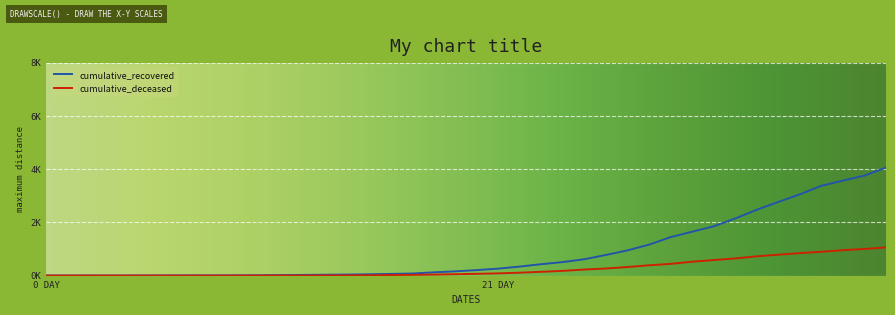

What is the maximum value shown in the chart?

4054